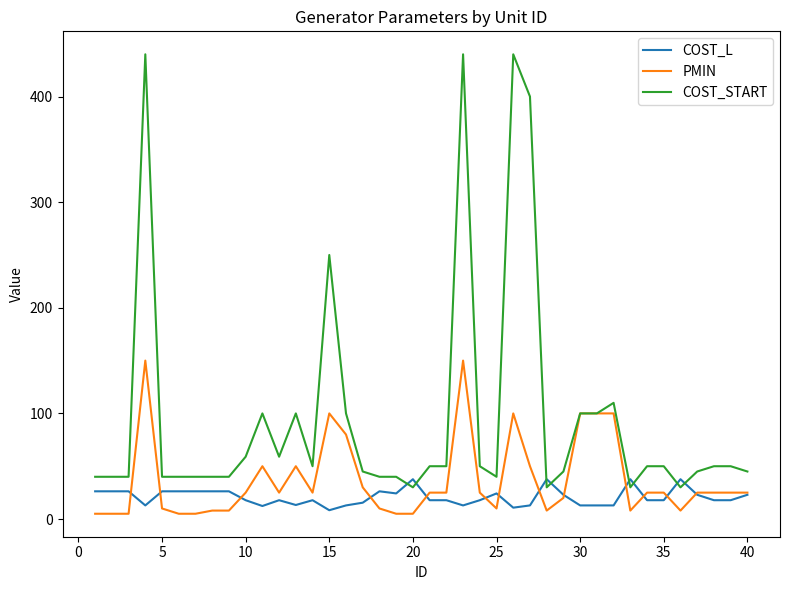

What is the greatest value displayed?

440.0